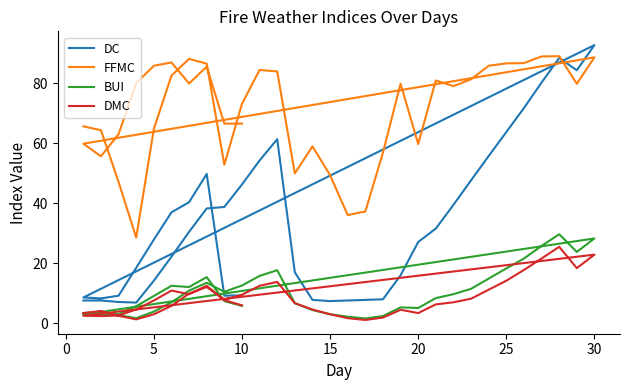

What is the total value across all series at 15?

85.9